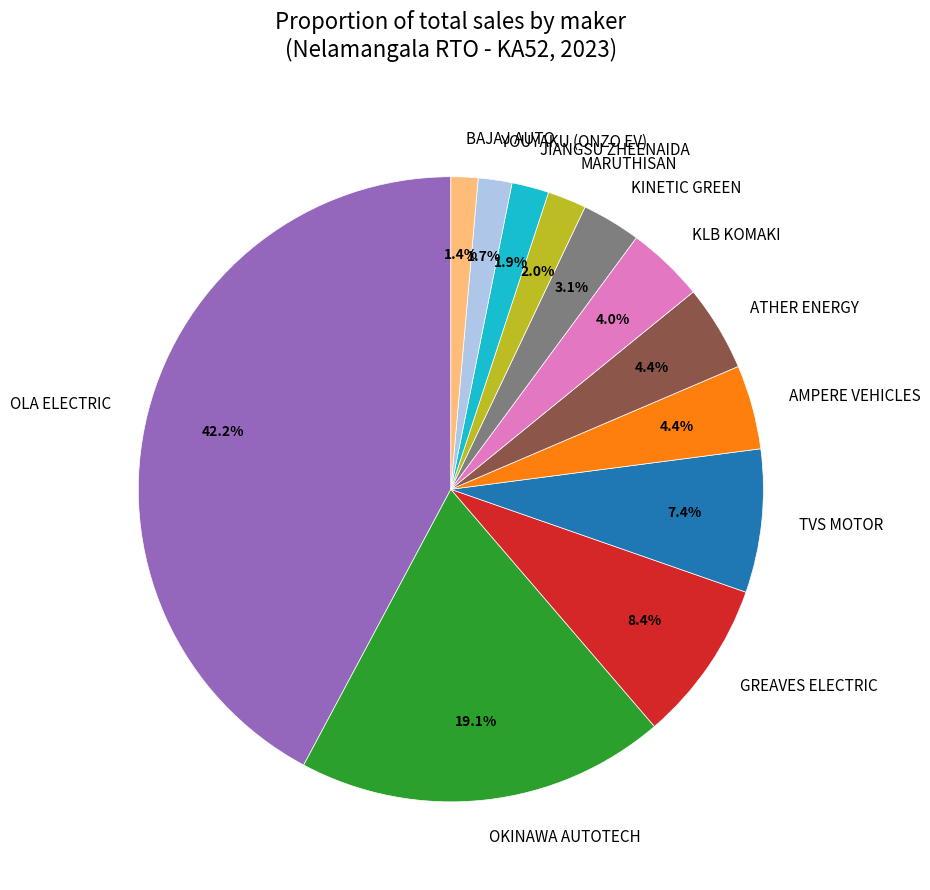

Which has a higher value, AMPERE VEHICLES or TVS MOTOR?

TVS MOTOR